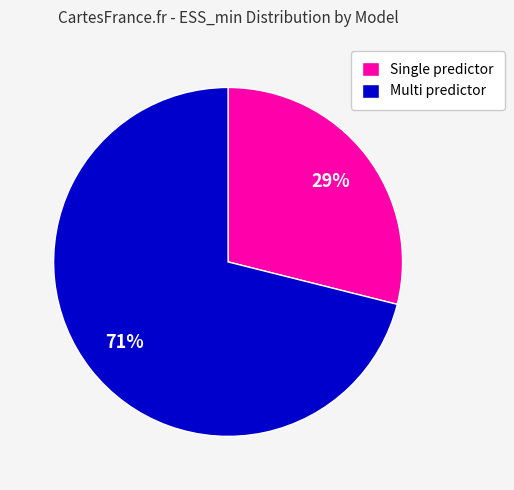

Is Multi predictor the majority of the pie?

Yes